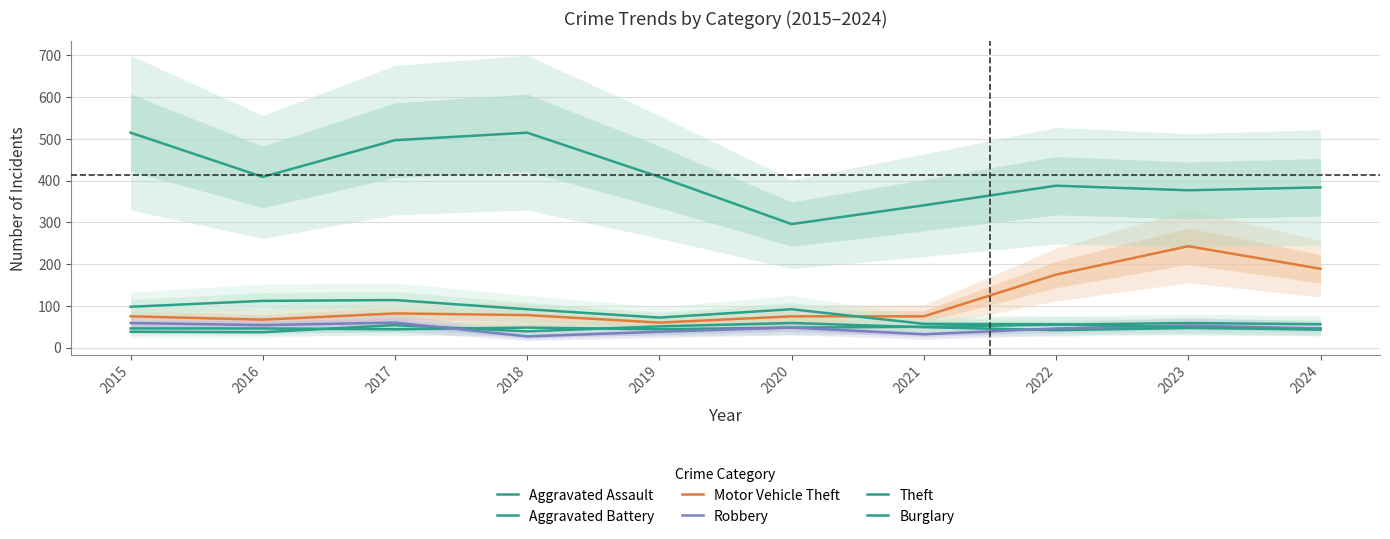

What is the difference between the maximum and second lowest values in the Aggravated Battery series?

21